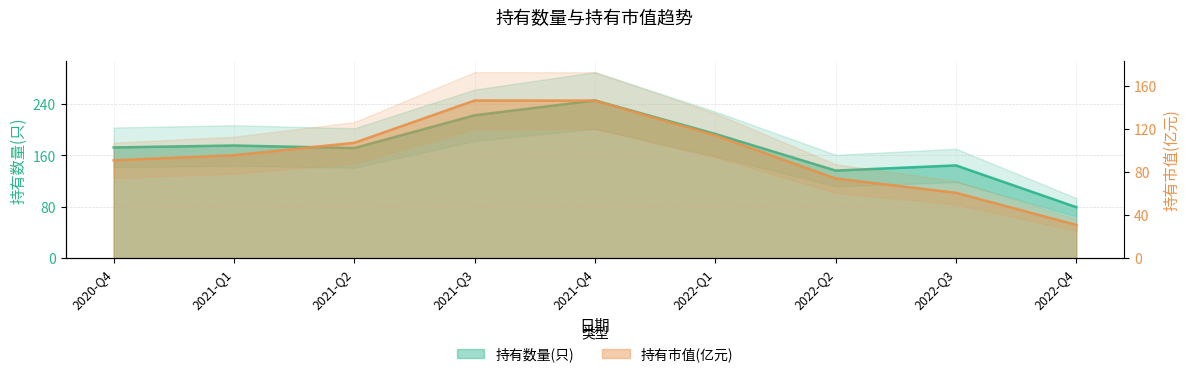

What is the sum of all 持有数量(只) values?

1537.0